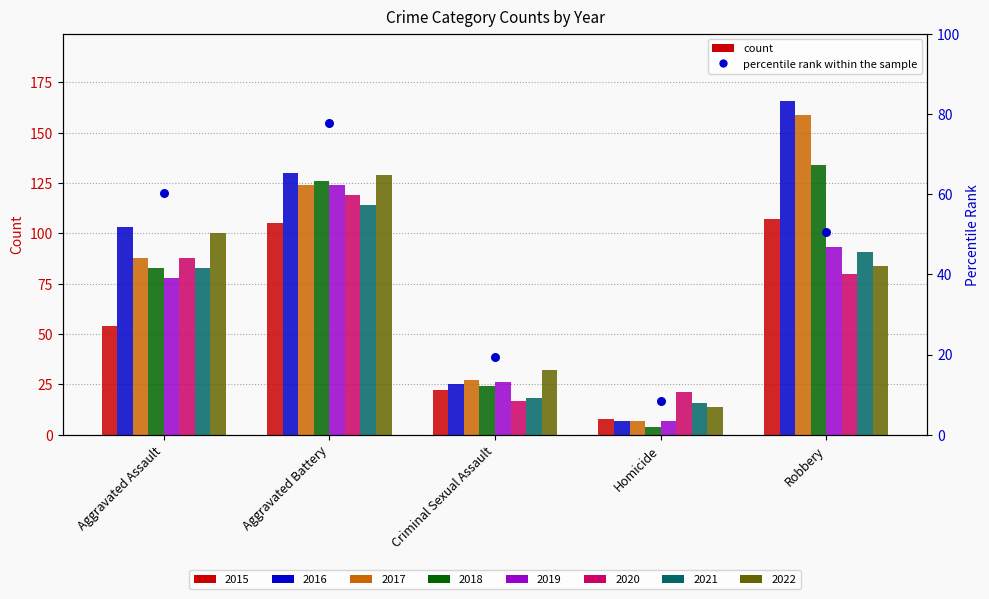

What is the change in value from Aggravated Battery to Criminal Sexual Assault?

-58.4